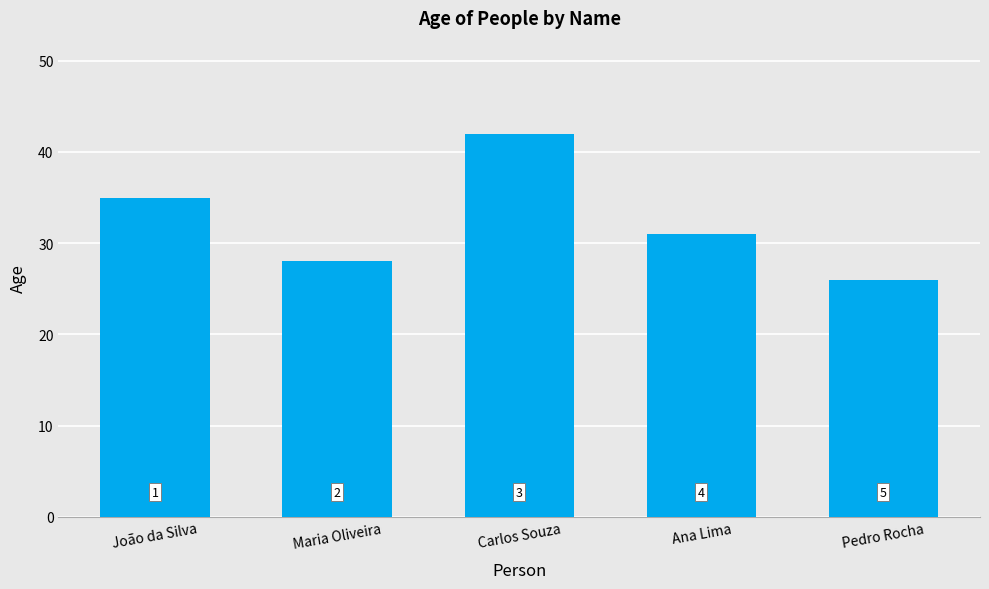

What position from the left is Carlos Souza?

3